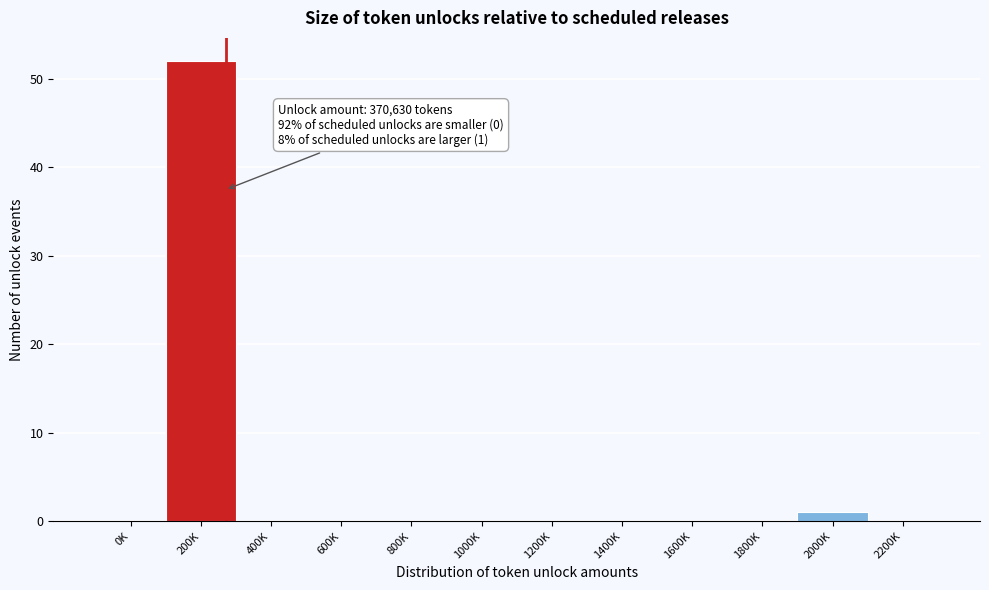

Reading left to right, list all the values displayed in this chart.

0K=0	200K=52	400K=0	600K=0	800K=0	1000K=0	1200K=0	1400K=0	1600K=0	1800K=0	2000K=1	2200K=0